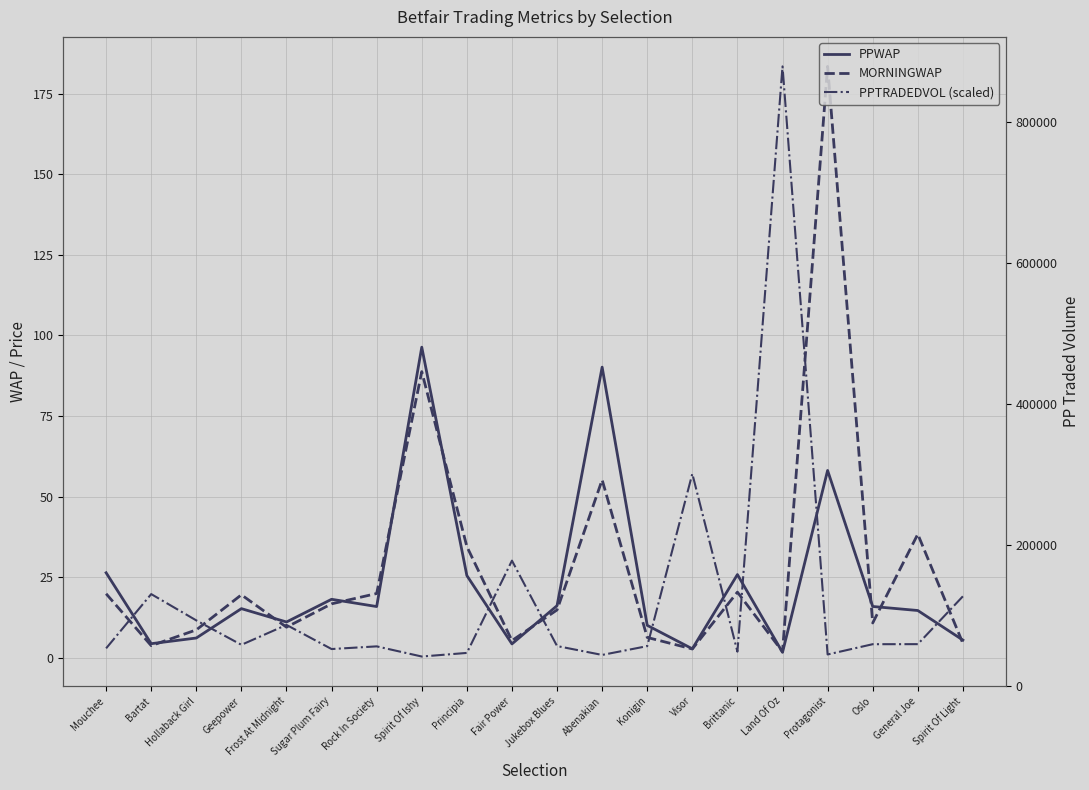

What is the value of the MORNINGWAP point at the 2nd from the left?

3.8